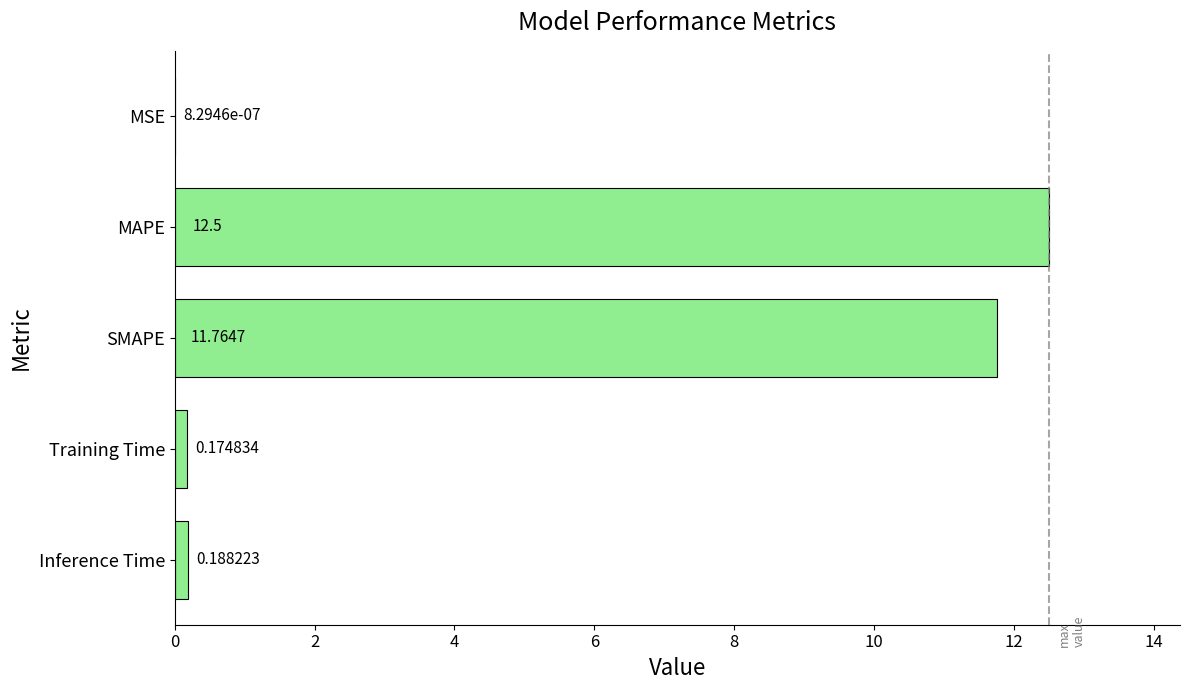

At which label is the value closest to 6?

SMAPE